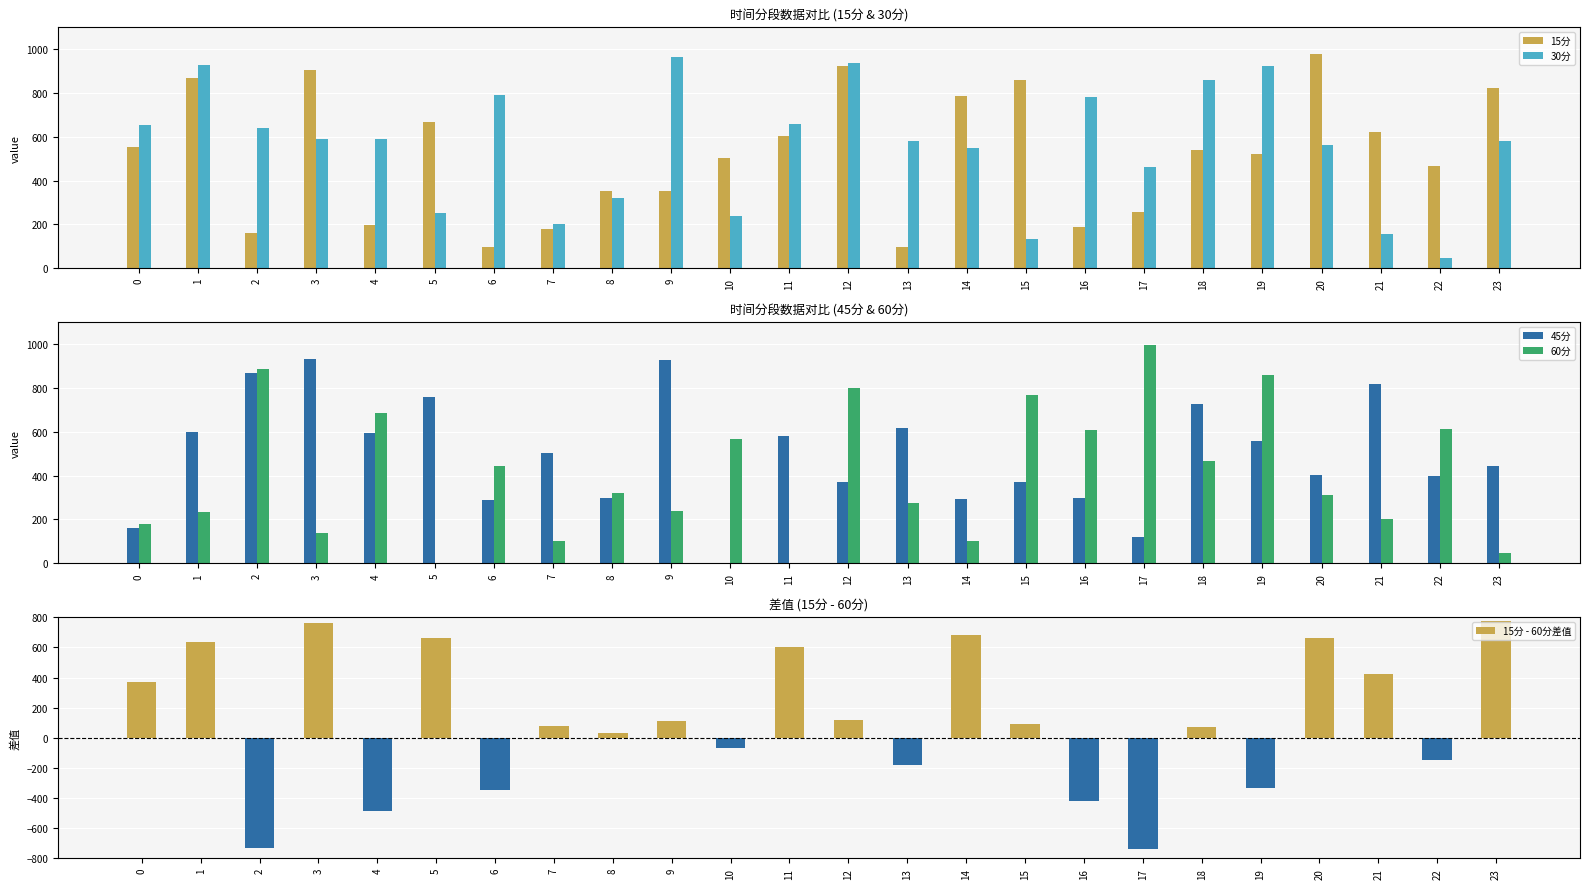

True or false: 45分 has a value of 493.3 at 12.

False